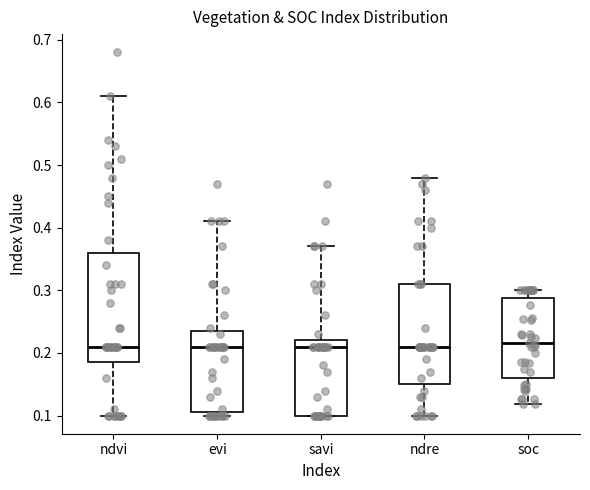

Reading left to right, read every box against the y-axis: the position of its median line, the range the box covers, and the ends of its whiskers. The values are not printed on the chart, so give them approximately, as read against the axis.

ndvi: median 0.21, box 0.19 to 0.36, whiskers 0.10 to 0.61
evi: median 0.21, box 0.11 to 0.24, whiskers 0.10 to 0.41
savi: median 0.21, box 0.10 to 0.22, whiskers 0.10 to 0.37
ndre: median 0.21, box 0.15 to 0.31, whiskers 0.10 to 0.48
soc: median 0.22, box 0.16 to 0.29, whiskers 0.12 to 0.30